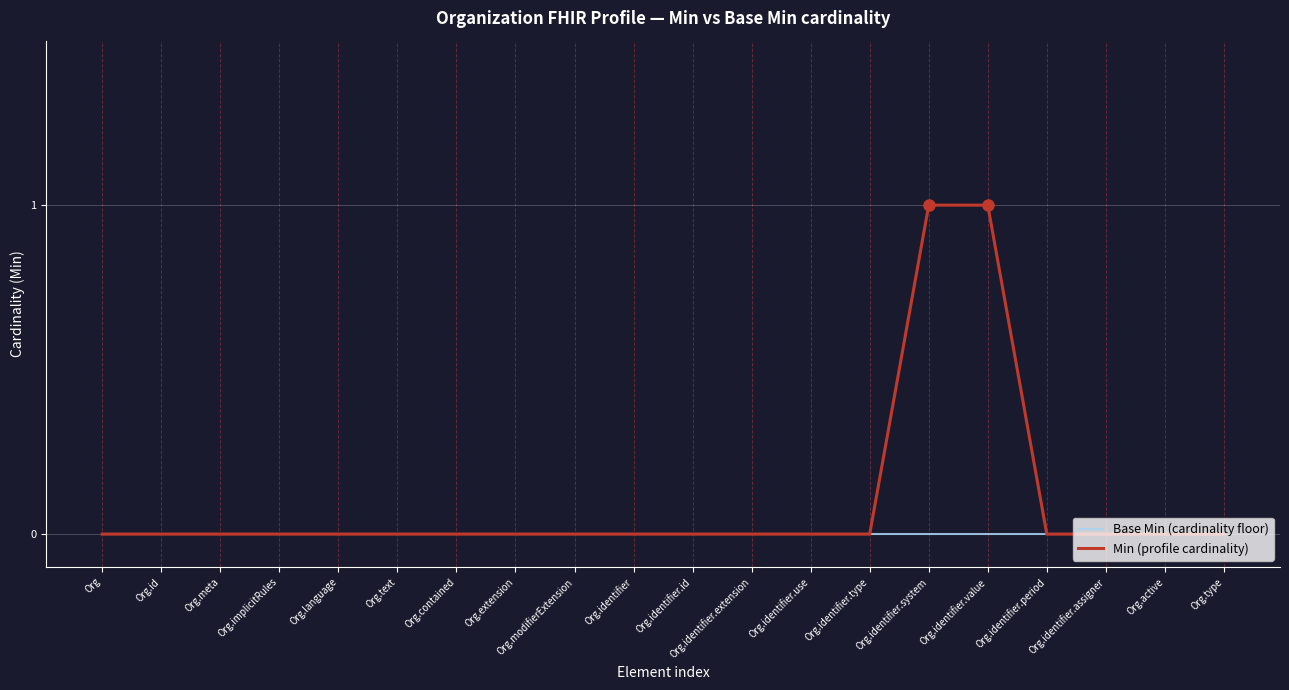

Rank the series by their maximum value, from highest to lowest.

Min (profile cardinality), Base Min (cardinality floor)